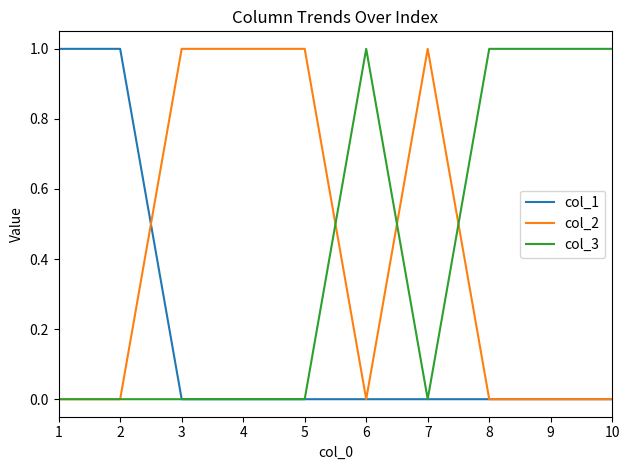

Reading right to left, transcribe all the data shown in this chart.

col_1: 10=0	9=0	8=0	7=0	6=0	5=0	4=0	3=0	2=1	1=1
col_2: 10=0	9=0	8=0	7=1	6=0	5=1	4=1	3=1	2=0	1=0
col_3: 10=1	9=1	8=1	7=0	6=1	5=0	4=0	3=0	2=0	1=0